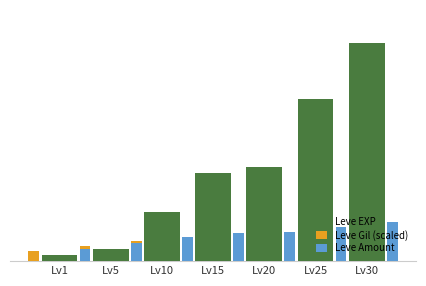

At how many categories does at least one series exceed 35326?

1